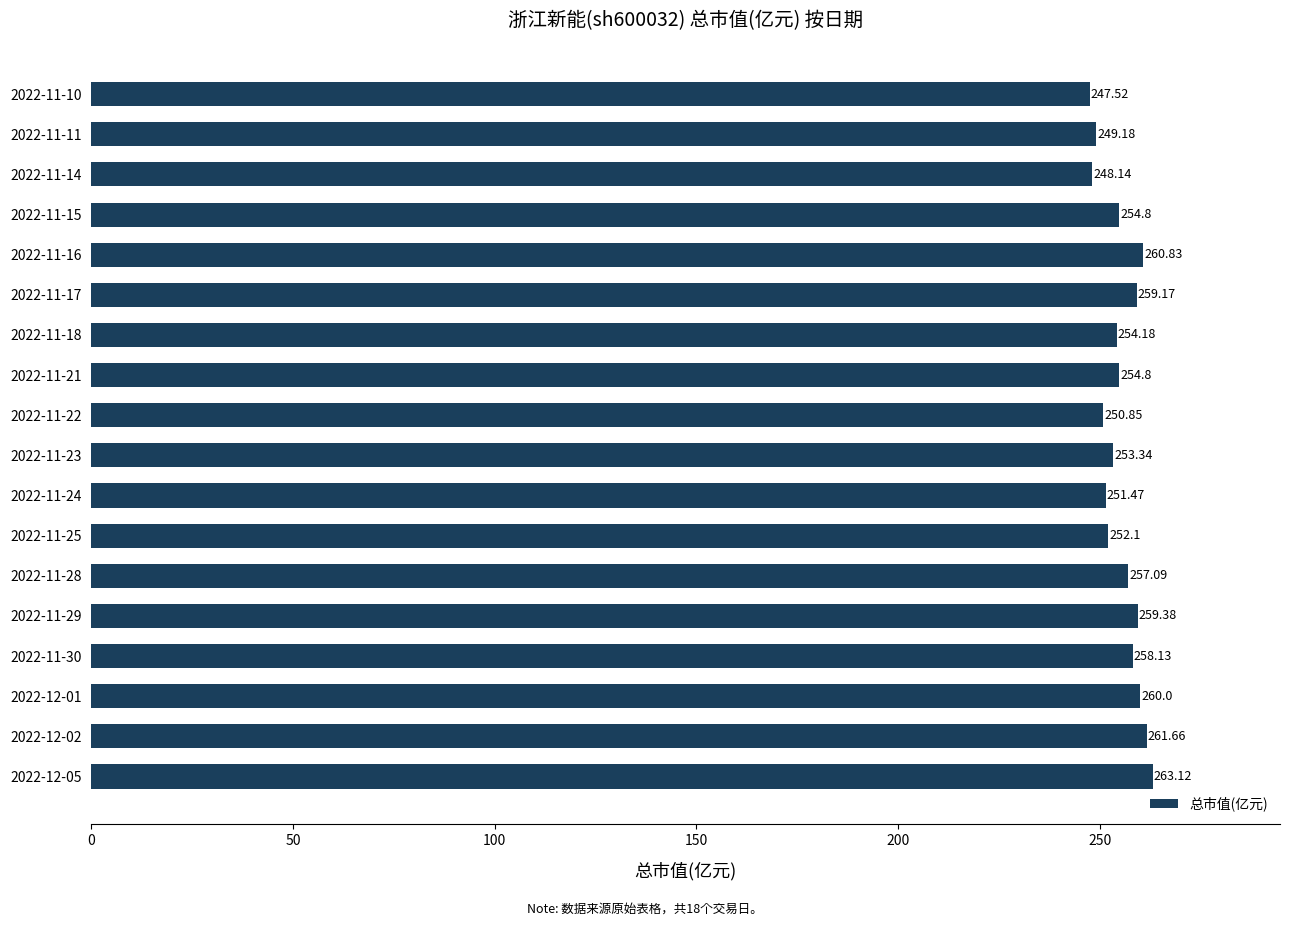

How many values are below 254?

7